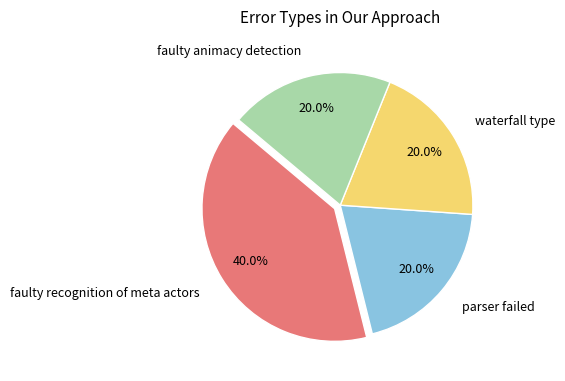

Is there a majority slice in this chart?

No